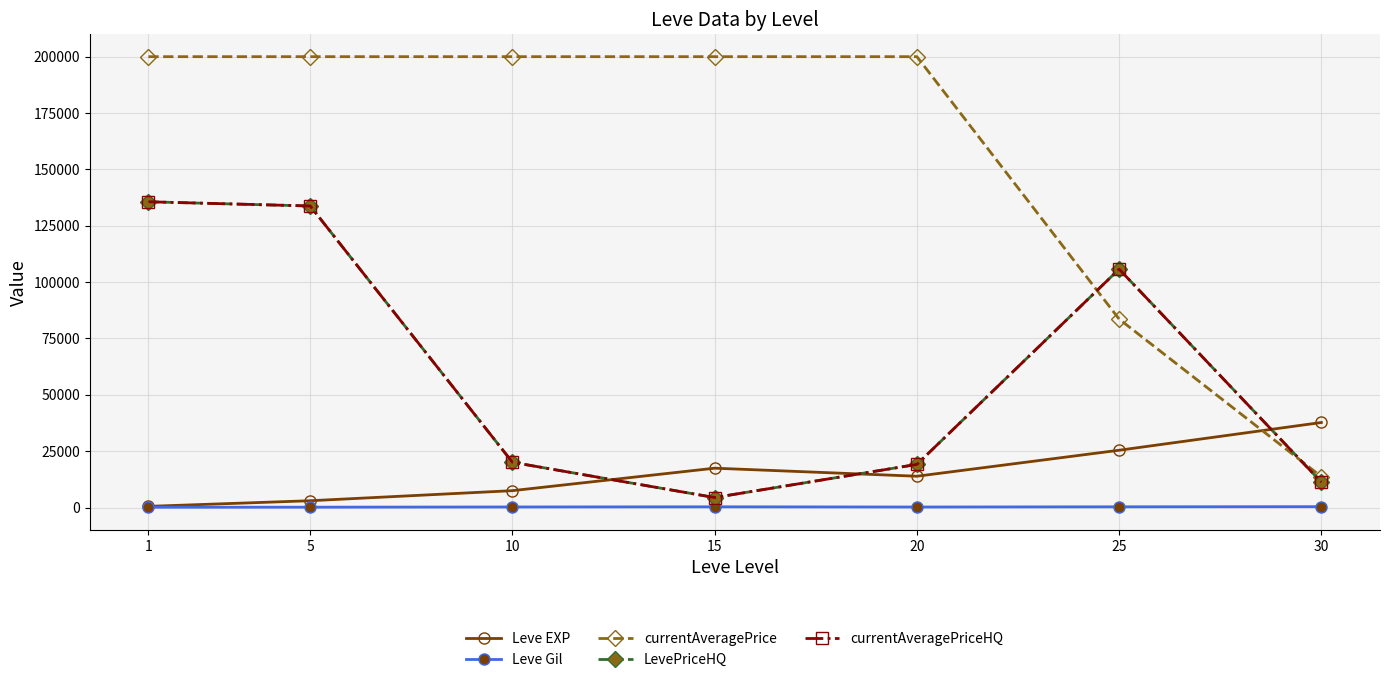

At which category is the sum across all series the highest?

1